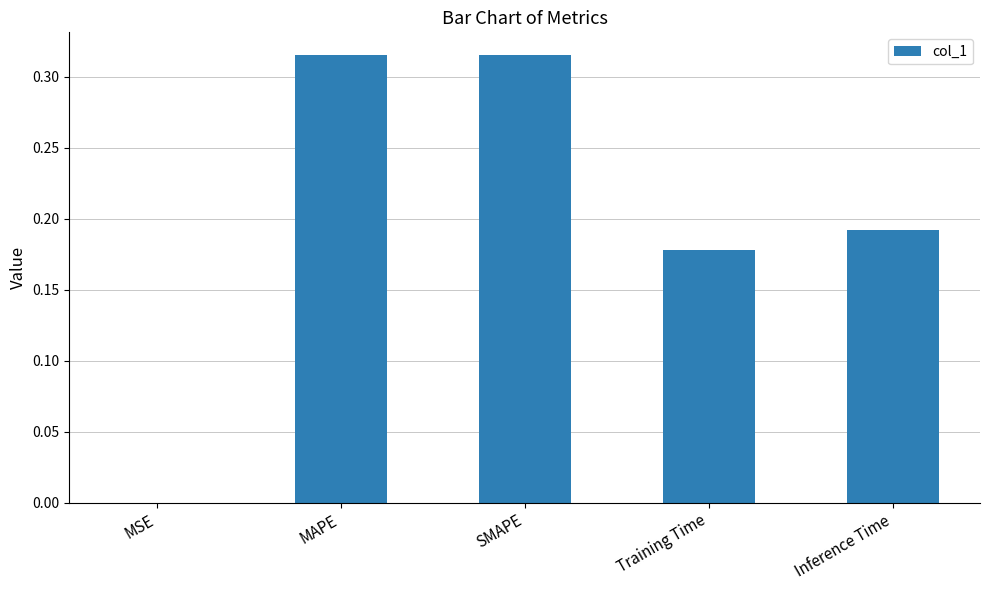

True or false: the data shows 0.4 at SMAPE.

False